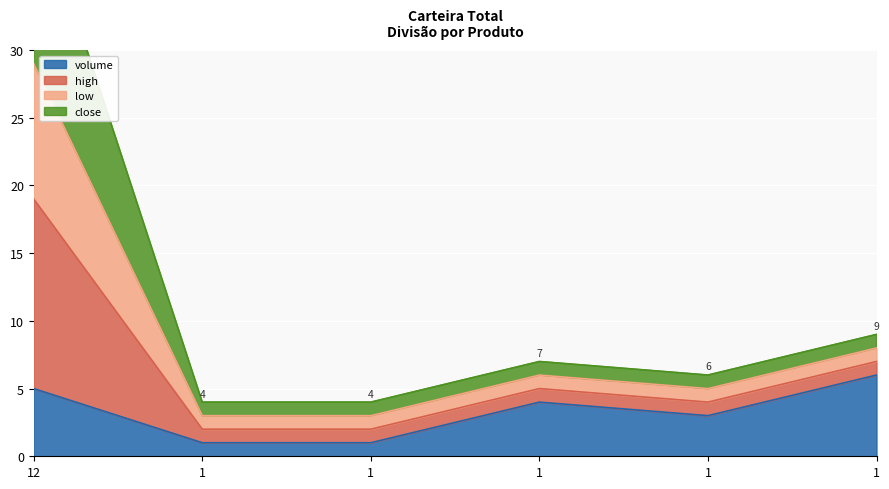

At which category does low reach its first local peak?

1